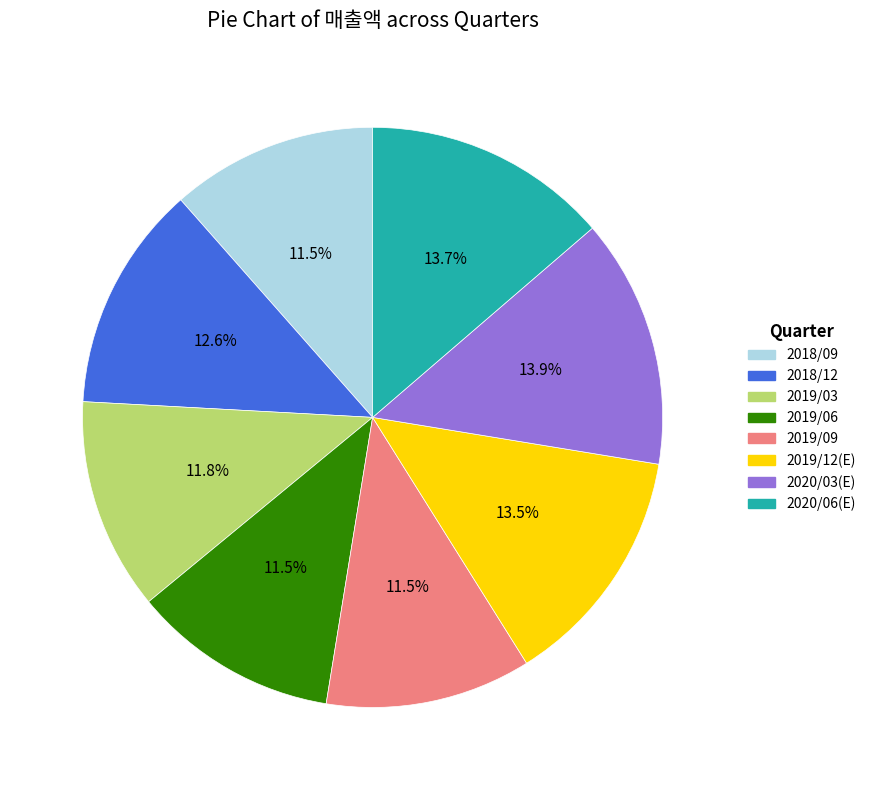

Between 2020/06(E) and 2018/12, which is larger?

2020/06(E)